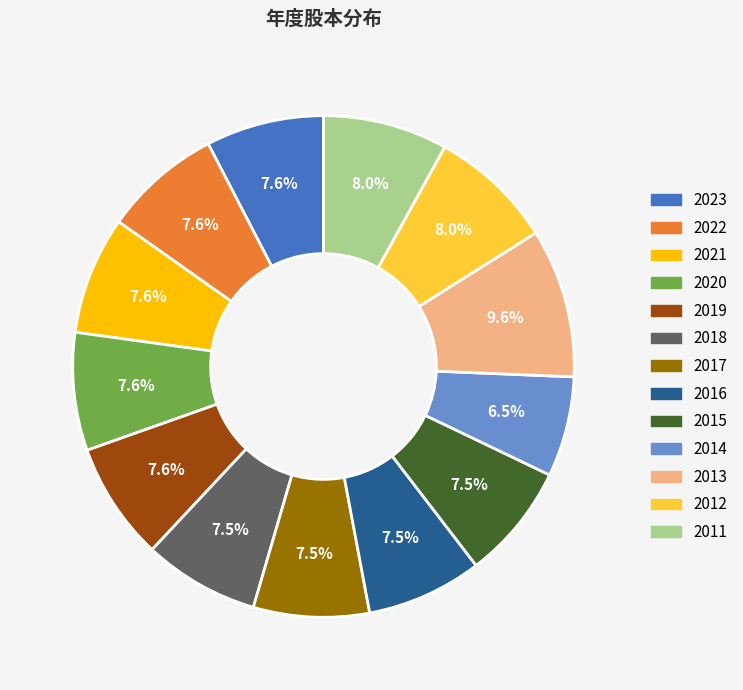

Approximately how many times larger is the value at 2018 compared to 2020?

1.0